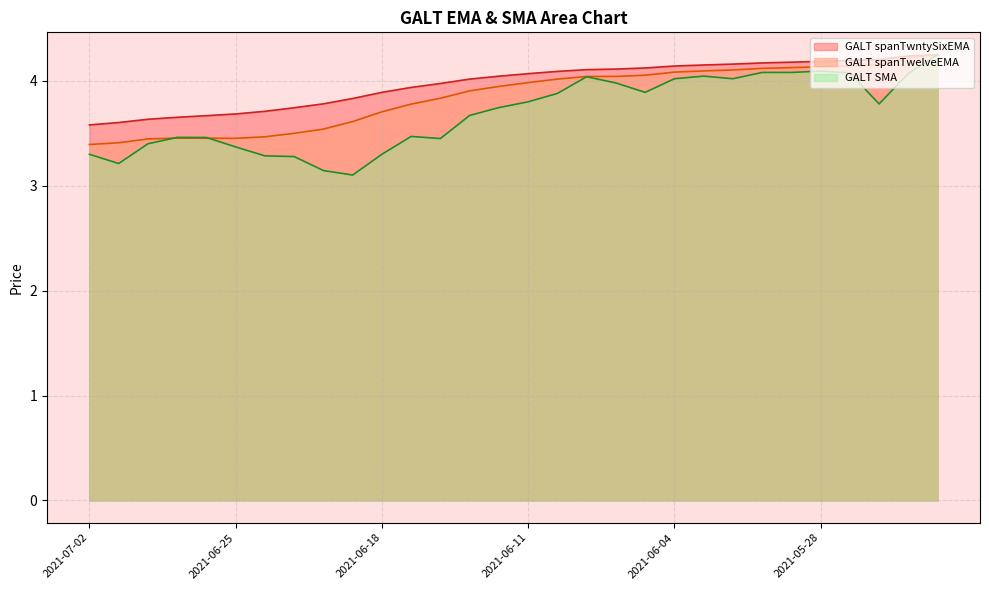

List the series in order of their overall mean, highest first.

GALT spanTwntySixEMA, GALT spanTwelveEMA, GALT SMA